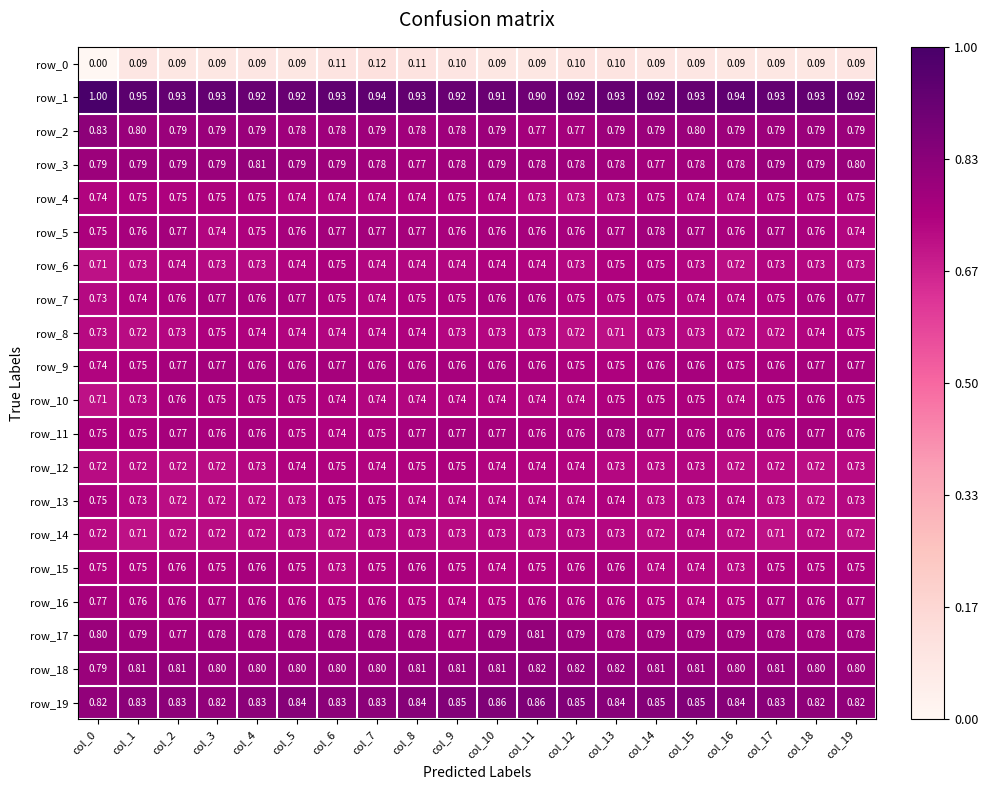

How many distinct data groups are displayed?

20